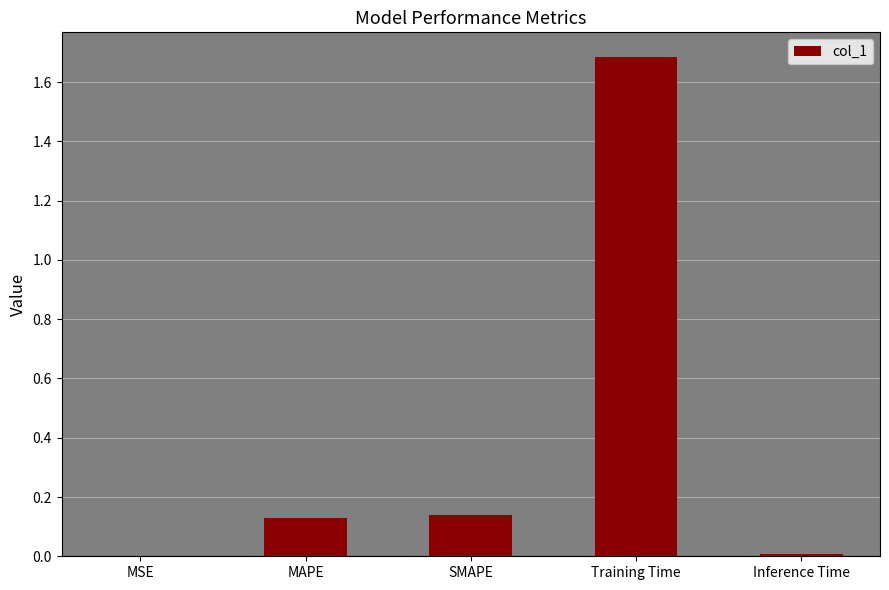

Which has a higher value, Training Time or Inference Time?

Training Time